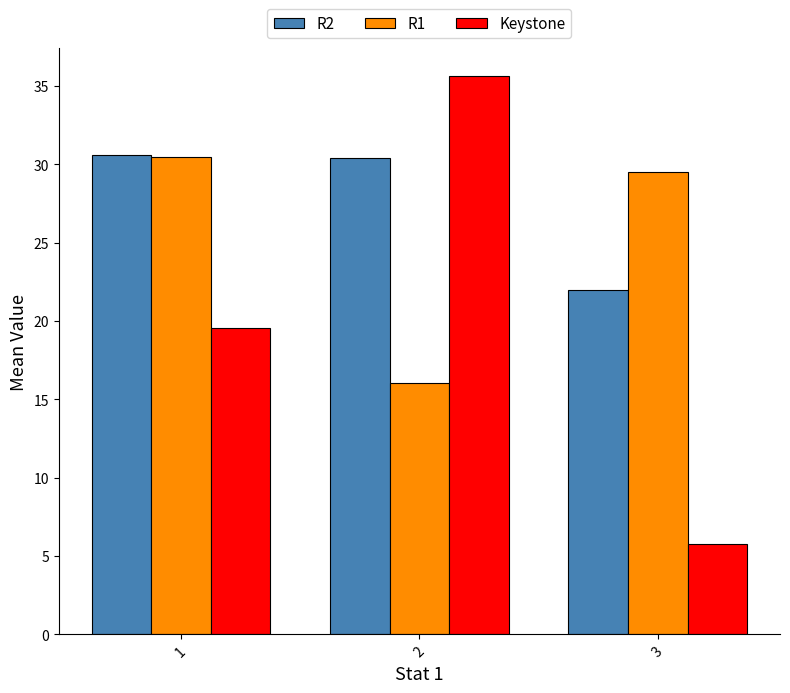

List the series in order of their overall mean, lowest first.

Keystone, R1, R2